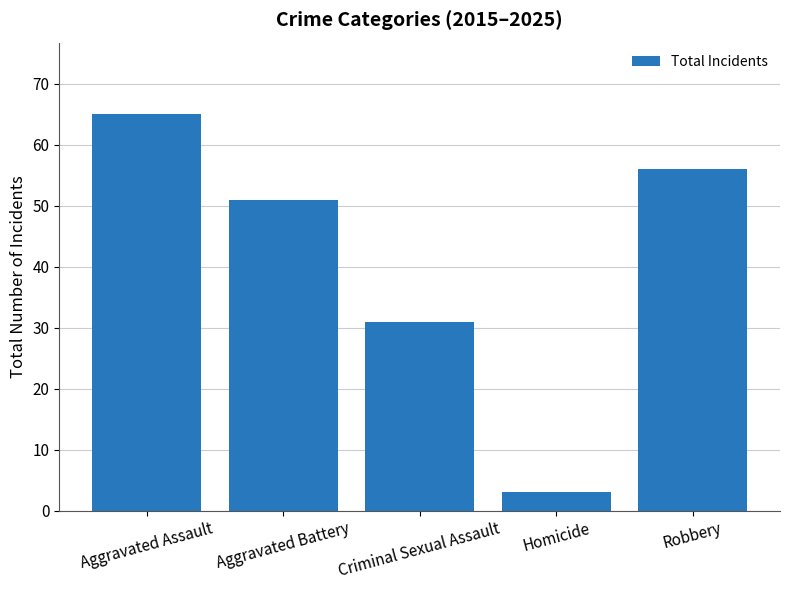

How many bars are there in total?

5